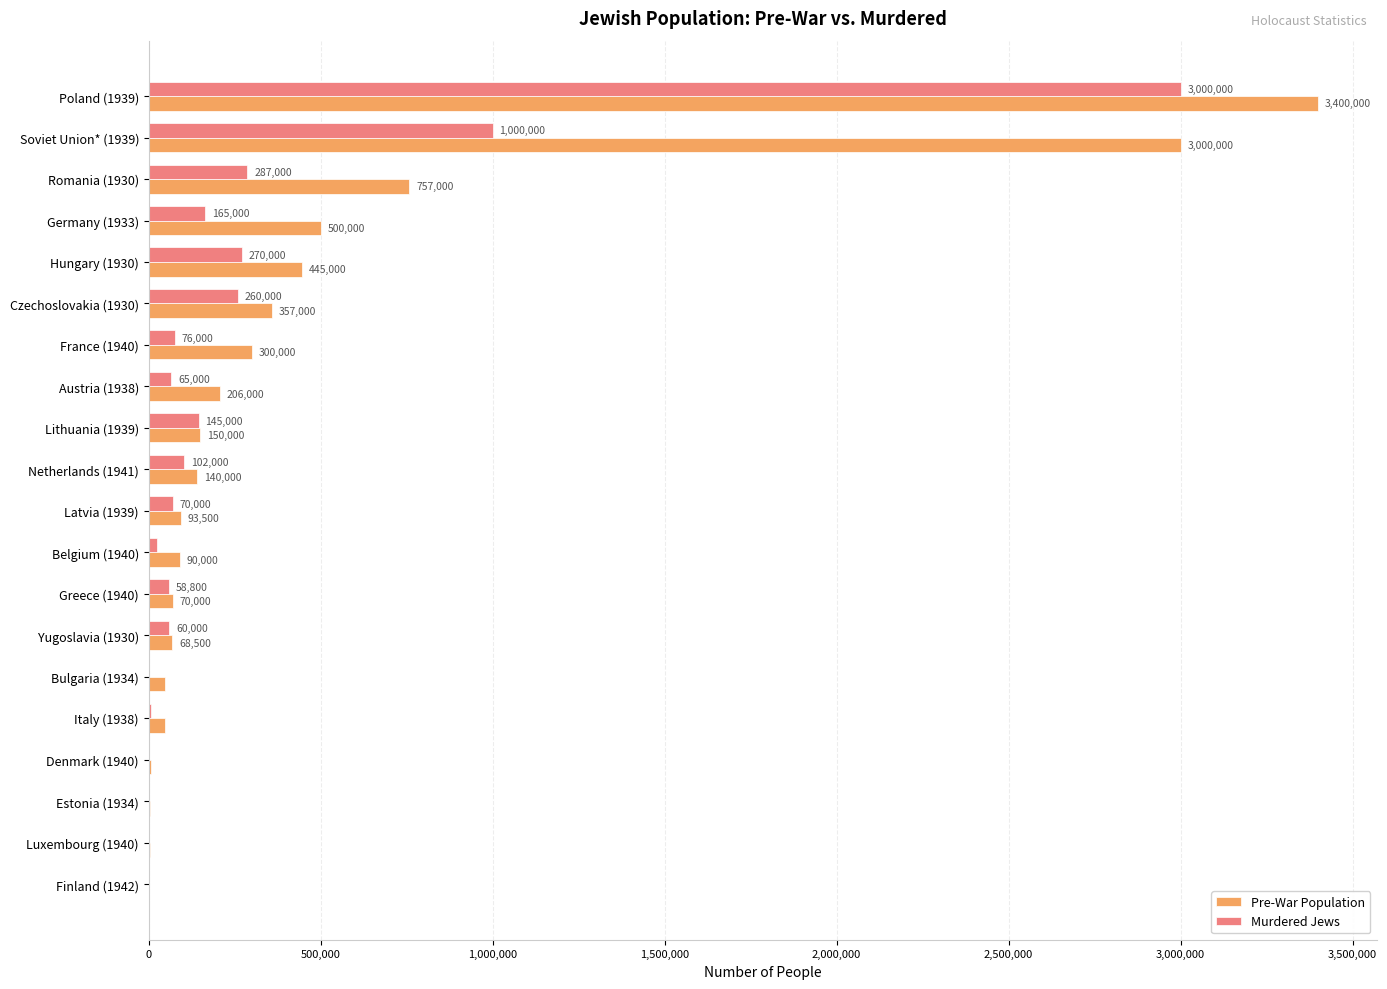

Where is Murdered Jews nearest to the value 1500000?

Soviet Union* (1939)